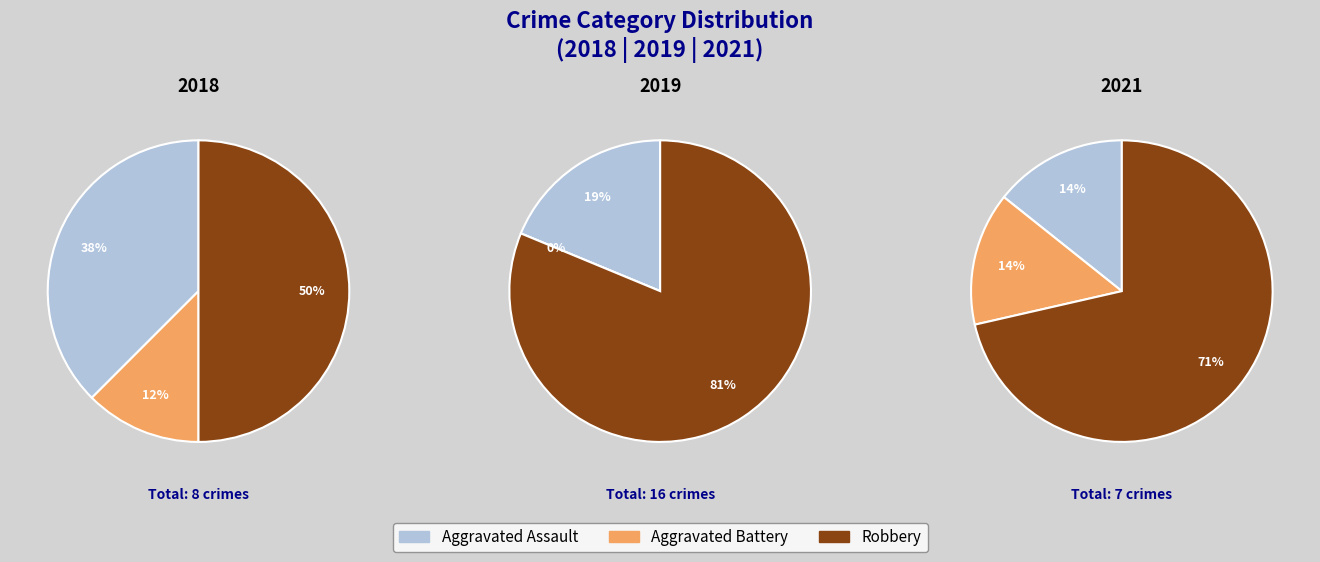

Rank the series by their maximum value, from lowest to highest.

Aggravated Battery, Aggravated Assault, Robbery